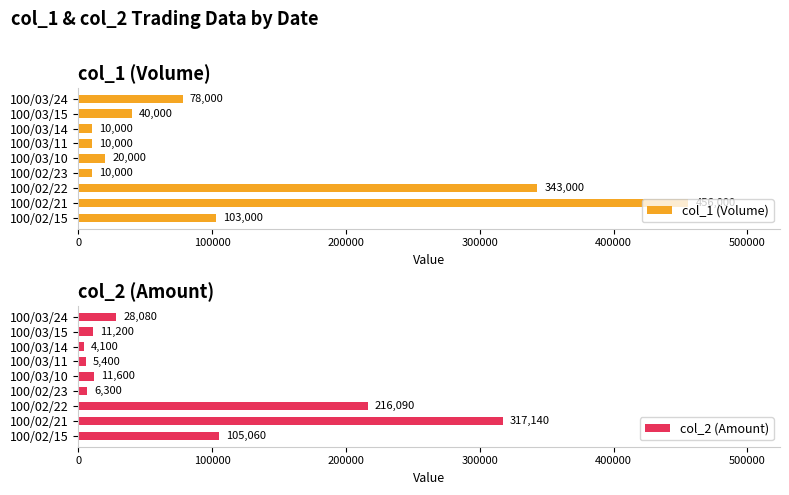

What is the minimum value for col_1 (Volume)?

10000